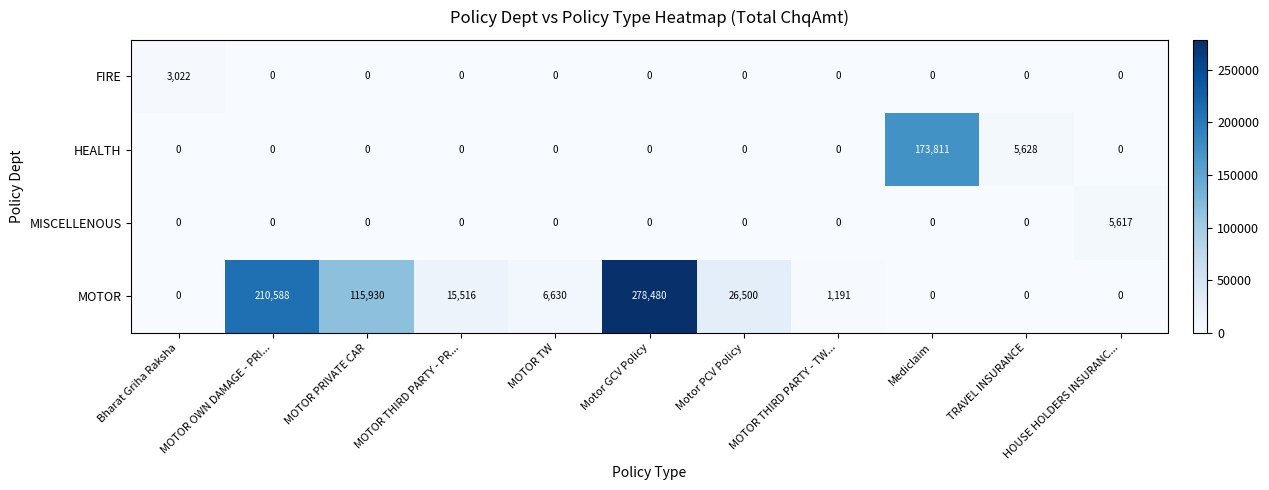

How many values in HEALTH are above zero?

2